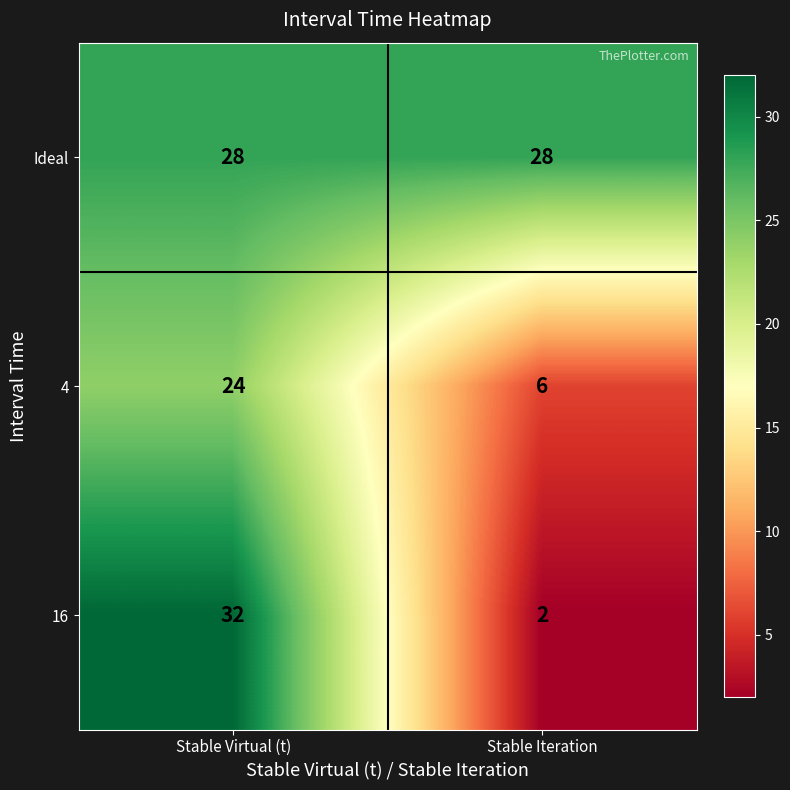

Is it true that 16 equals 2 at Stable Iteration?

True